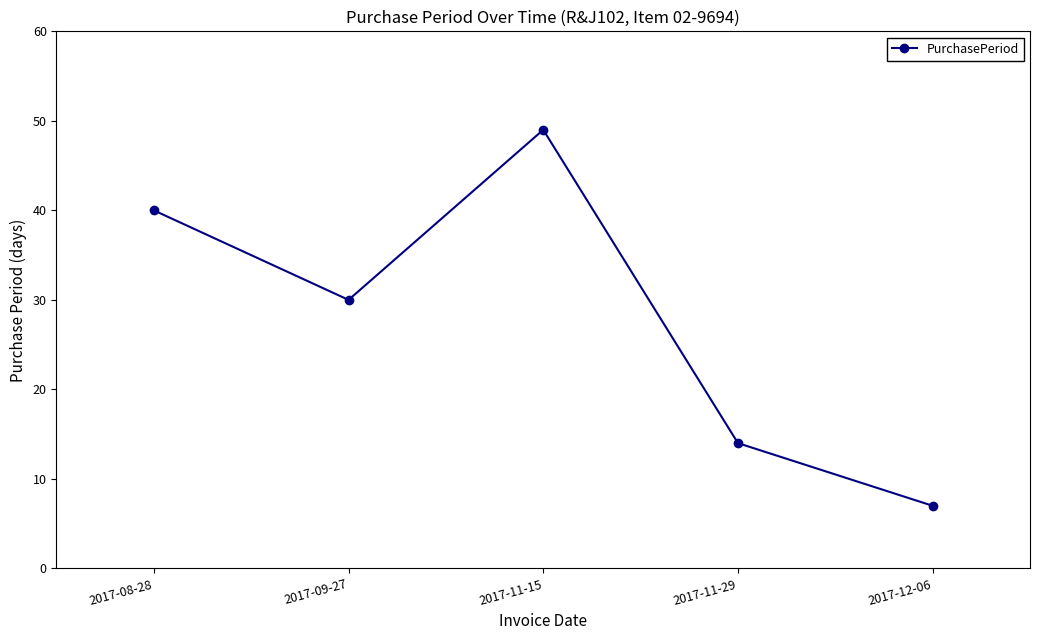

What is the difference between the maximum and minimum values?

42